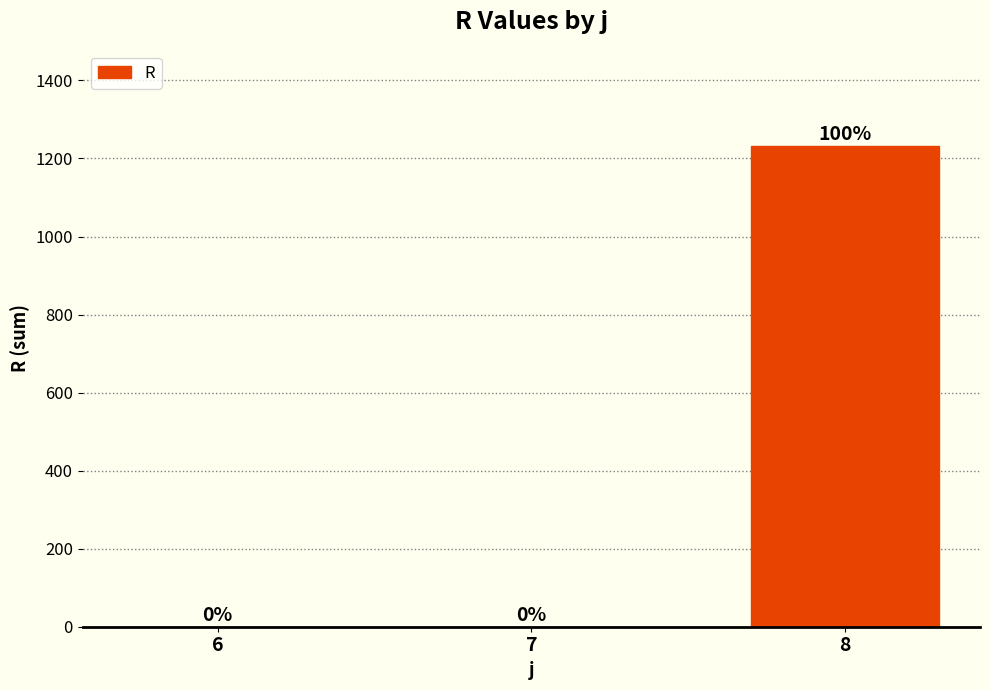

What is the sum of the values at 8 and 6?

1232